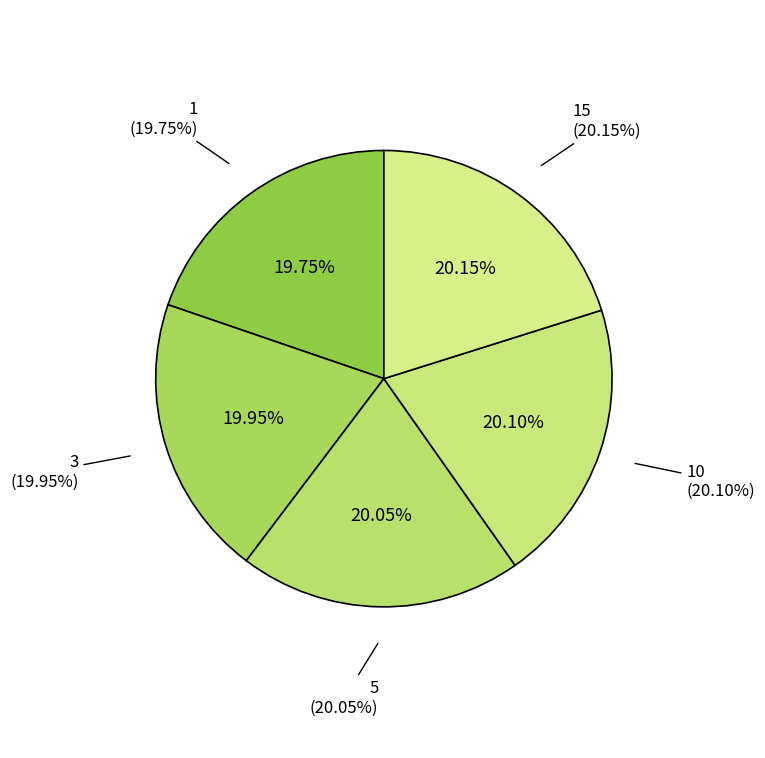

Is there any slice that represents more than half of the pie?

No